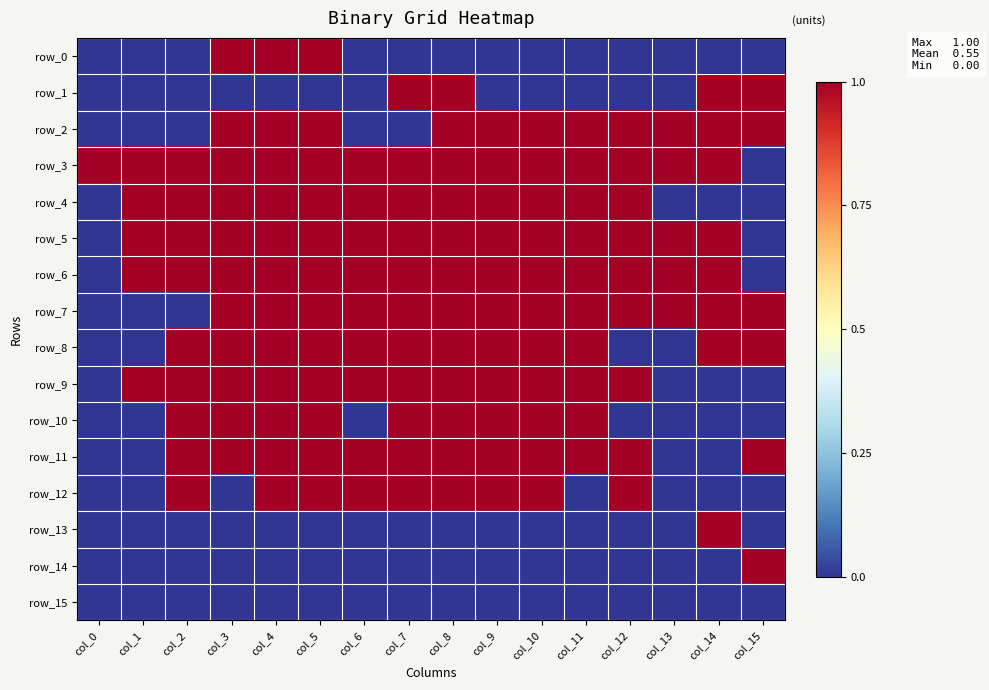

Reading left to right, extract all data points from this chart.

row_0: 0	0	0	1	1	1	0	0	0	0	0	0	0	0	0	0
row_1: 0	0	0	0	0	0	0	1	1	0	0	0	0	0	1	1
row_2: 0	0	0	1	1	1	0	0	1	1	1	1	1	1	1	1
row_3: 1	1	1	1	1	1	1	1	1	1	1	1	1	1	1	0
row_4: 0	1	1	1	1	1	1	1	1	1	1	1	1	0	0	0
row_5: 0	1	1	1	1	1	1	1	1	1	1	1	1	1	1	0
row_6: 0	1	1	1	1	1	1	1	1	1	1	1	1	1	1	0
row_7: 0	0	0	1	1	1	1	1	1	1	1	1	1	1	1	1
row_8: 0	0	1	1	1	1	1	1	1	1	1	1	0	0	1	1
row_9: 0	1	1	1	1	1	1	1	1	1	1	1	1	0	0	0
row_10: 0	0	1	1	1	1	0	1	1	1	1	1	0	0	0	0
row_11: 0	0	1	1	1	1	1	1	1	1	1	1	1	0	0	1
row_12: 0	0	1	0	1	1	1	1	1	1	1	0	1	0	0	0
row_13: 0	0	0	0	0	0	0	0	0	0	0	0	0	0	1	0
row_14: 0	0	0	0	0	0	0	0	0	0	0	0	0	0	0	1
row_15: 0	0	0	0	0	0	0	0	0	0	0	0	0	0	0	0